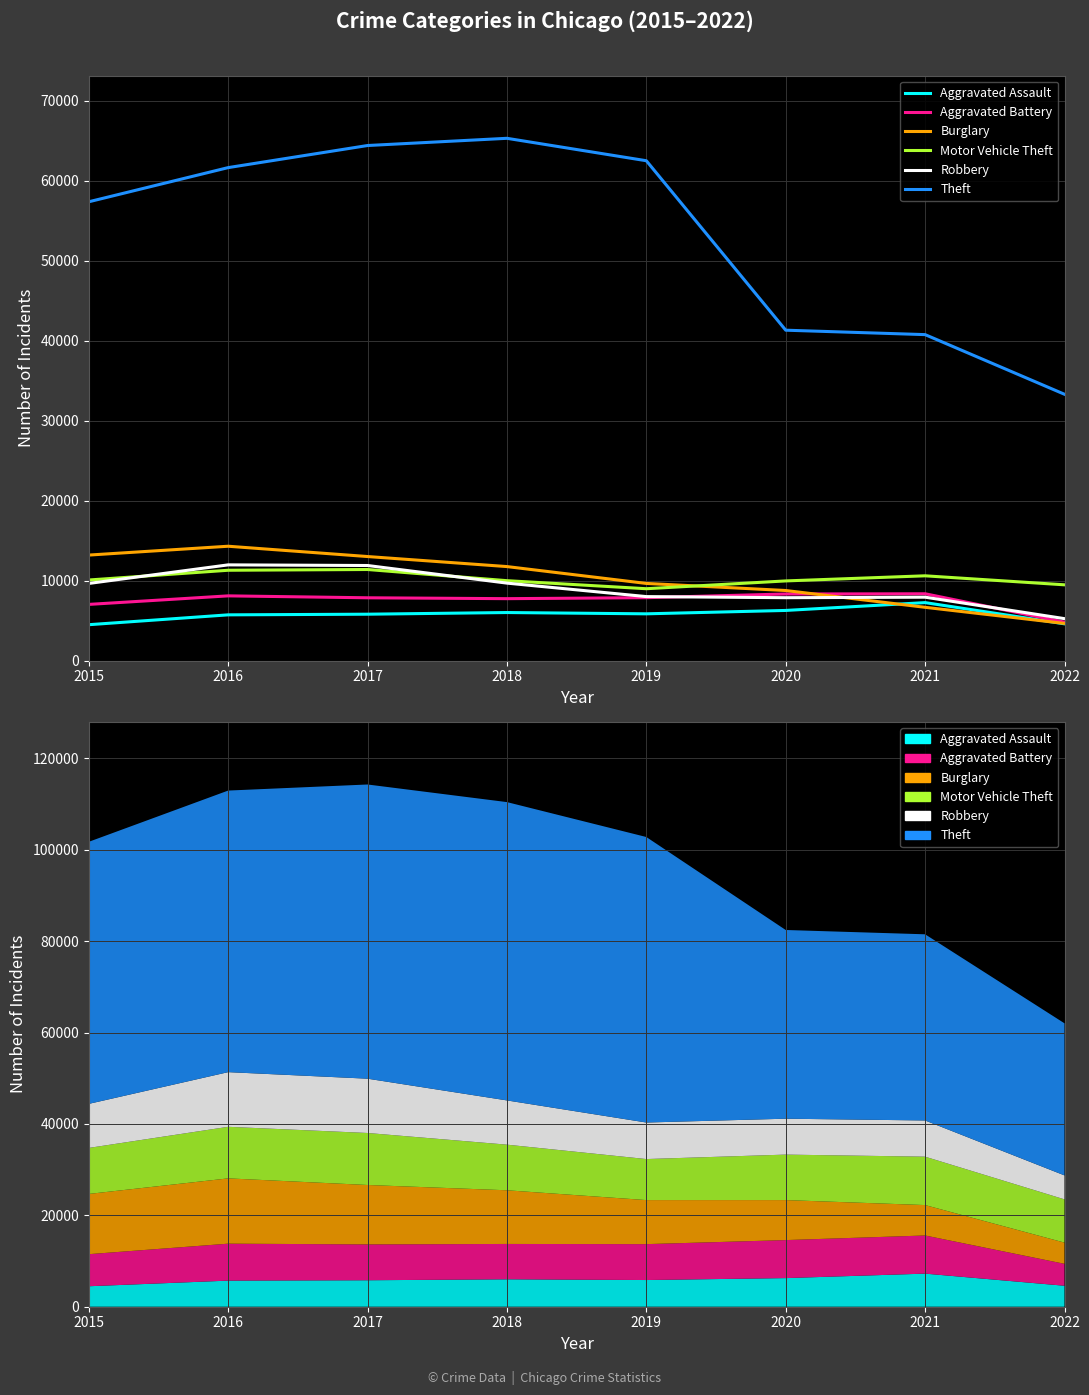

What is the difference between the second highest and minimum values in the Aggravated Assault series?

1783